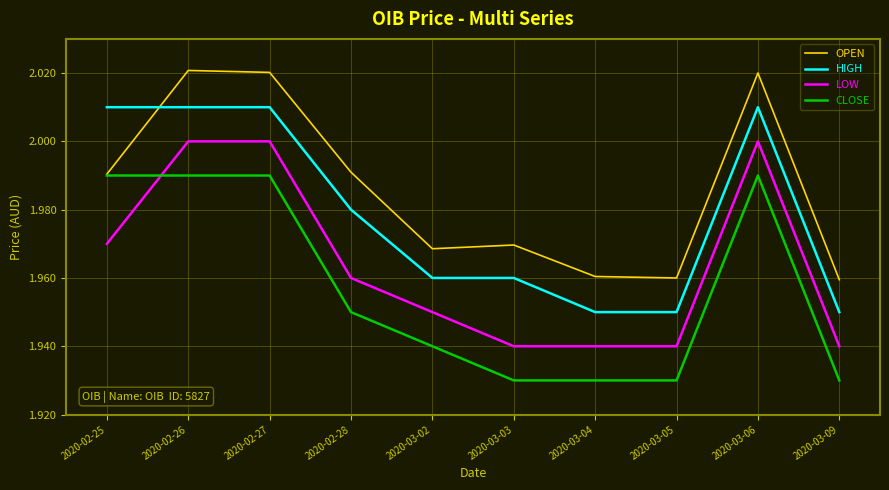

List the series in order of their overall mean, highest first.

OPEN, HIGH, LOW, CLOSE